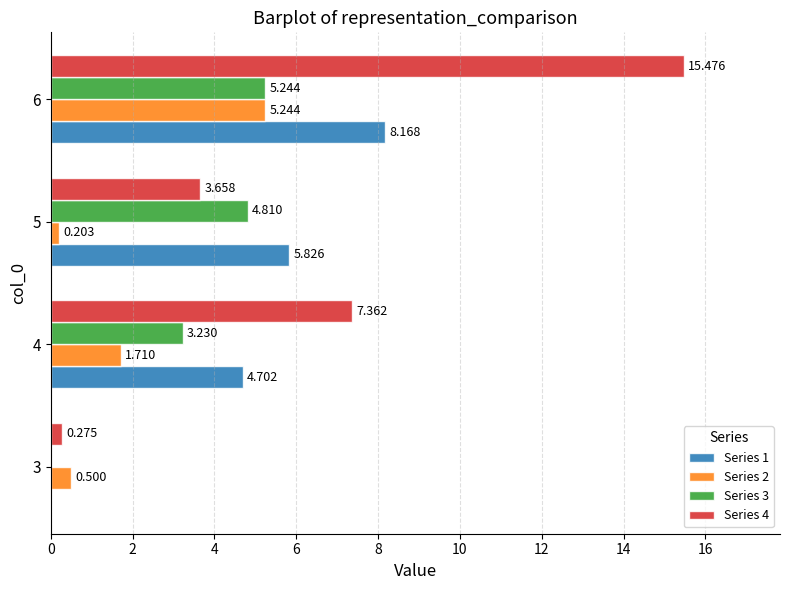

Is the value of Series 4 at 3 greater than the value of Series 2 at 6?

No